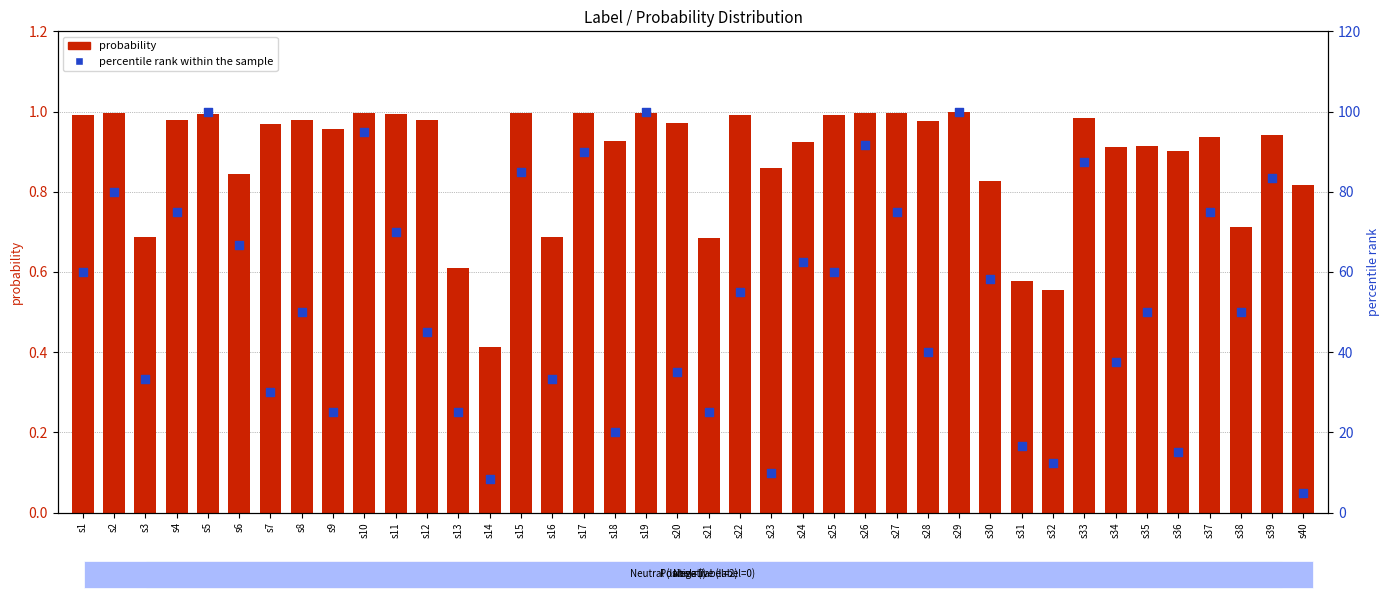

Which series contains the lowest Y value?

probability